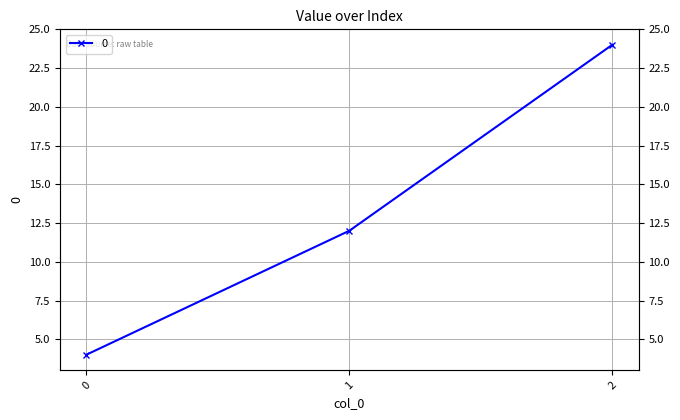

Count the number of categories in the chart.

3